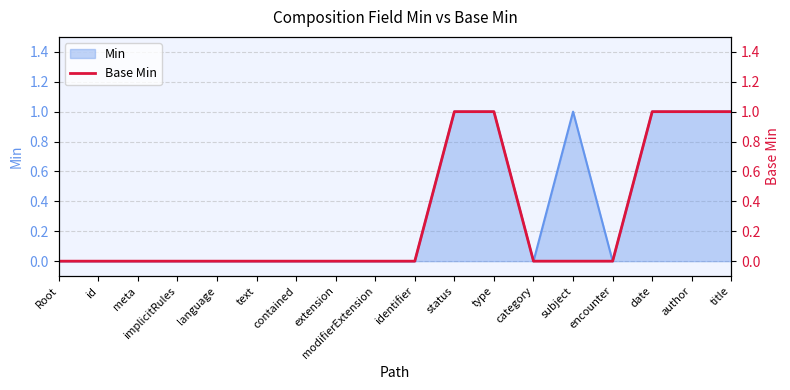

Where is the data nearest to the value 0?

Root